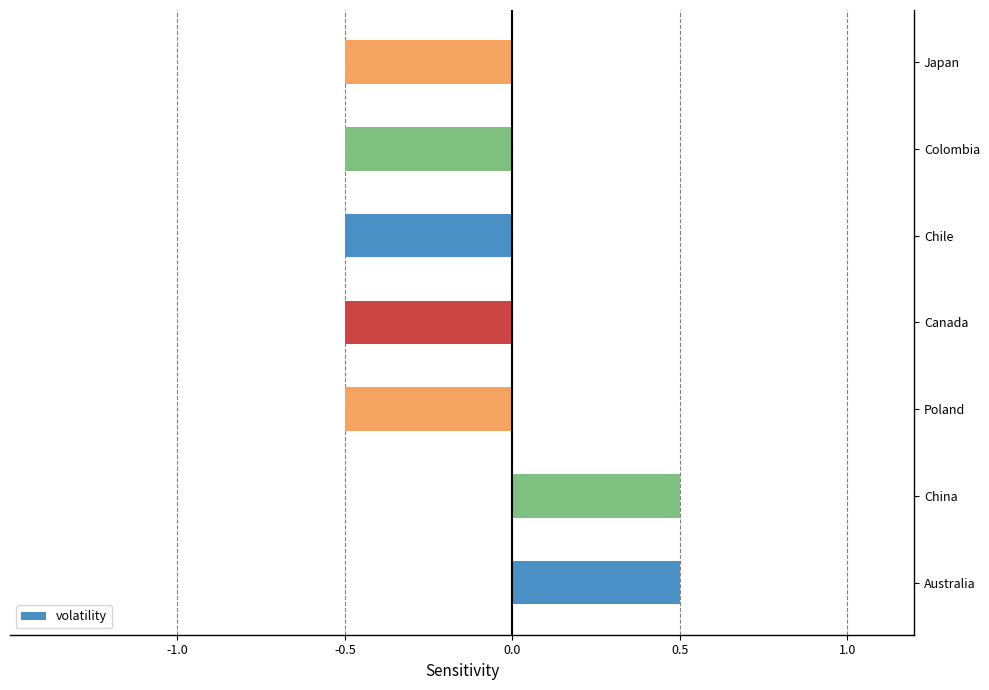

What is the sum of all values?

-1.5